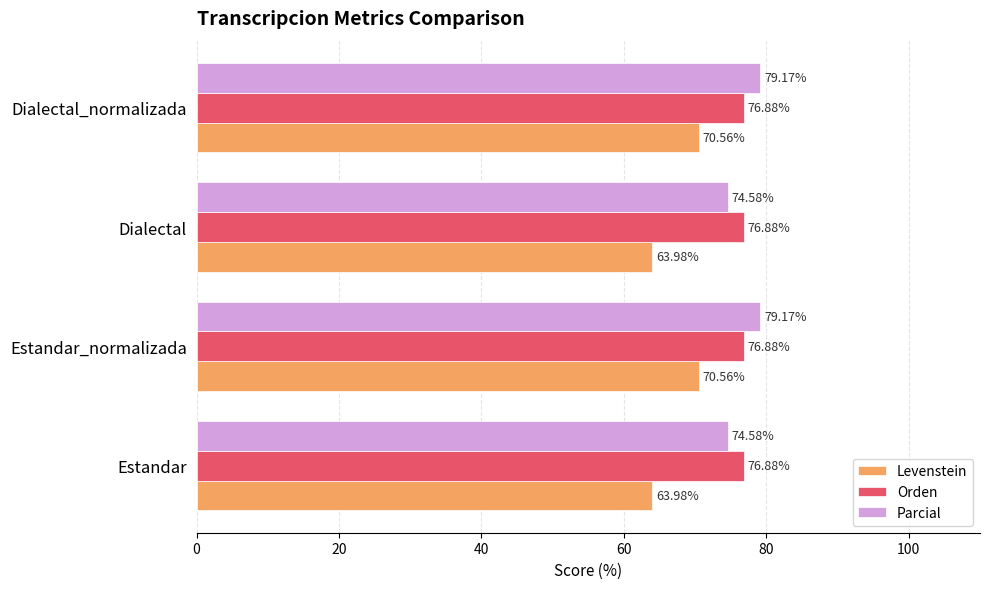

How many distinct data groups are displayed?

3